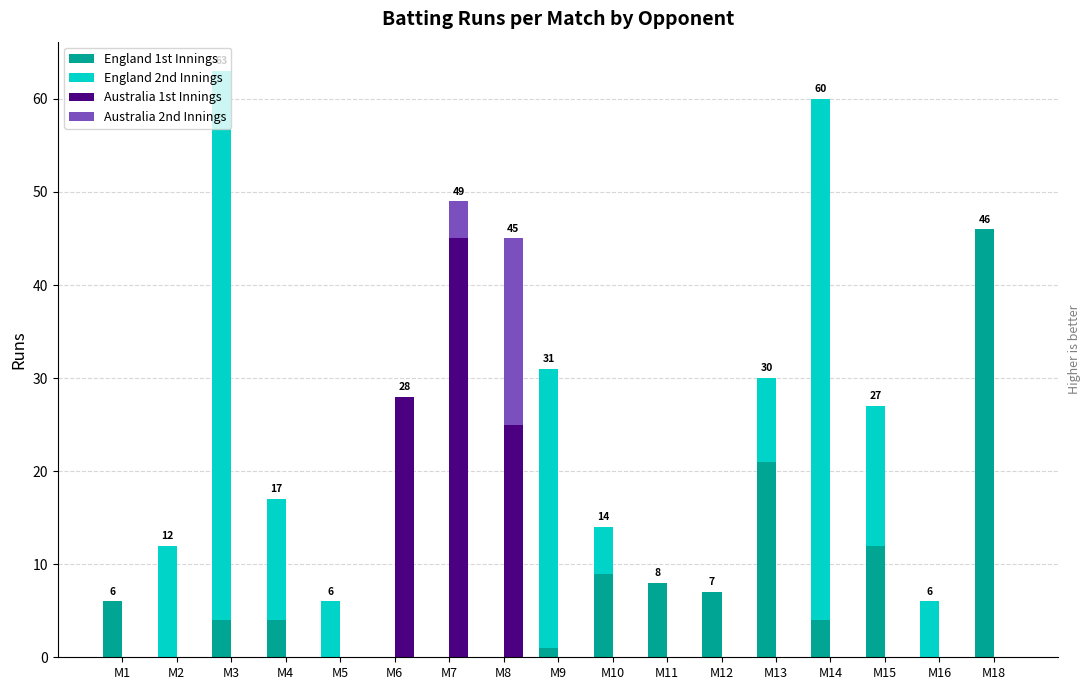

What is the average value of the Australia 1st Innings series?

6